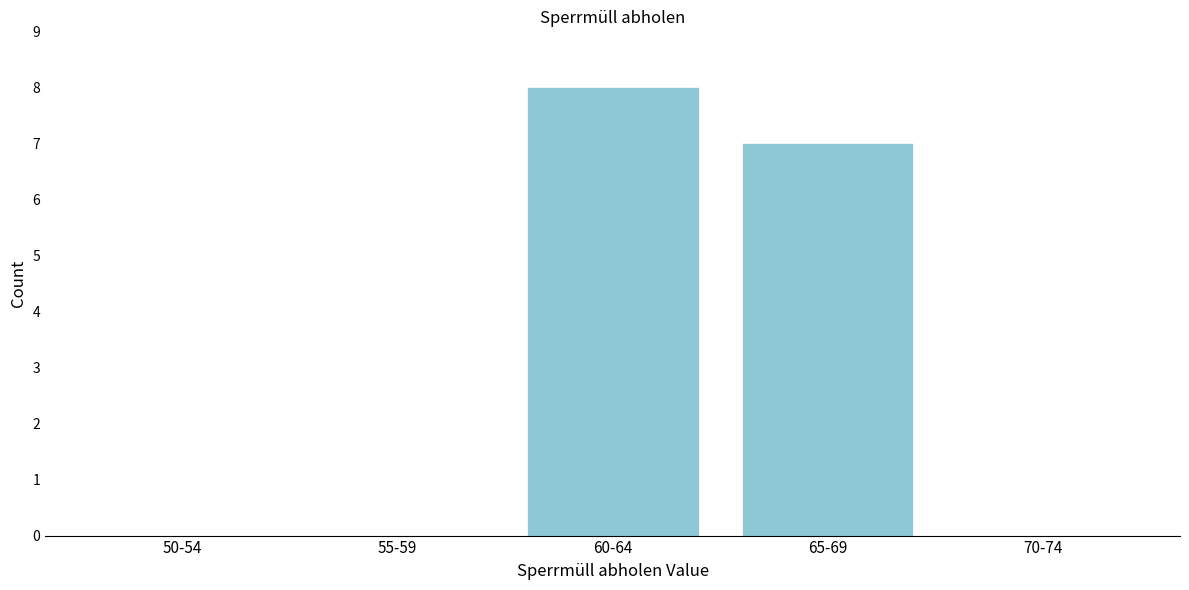

Reading left to right, list all the values displayed in this chart.

50-54=0	55-59=0	60-64=8	65-69=7	70-74=0